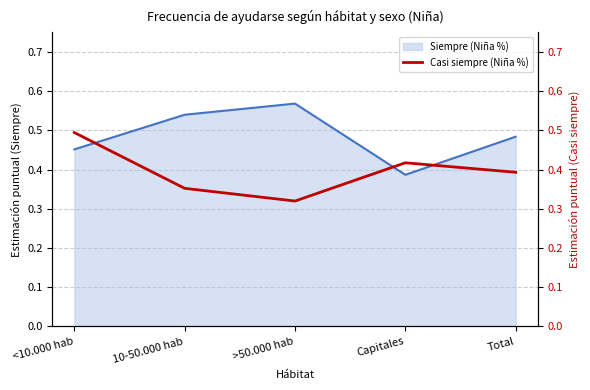

Is the value of Siempre (Niña %) (line) at 10-50.000 hab greater than the value of Casi siempre (Niña %) at Total?

Yes